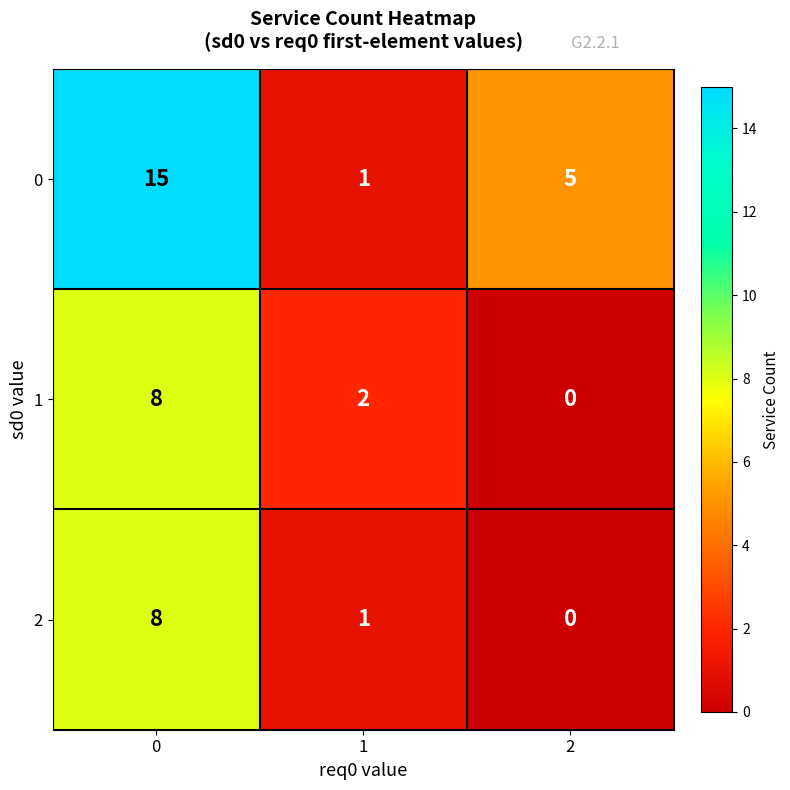

Which category has the lowest value across all series?

2